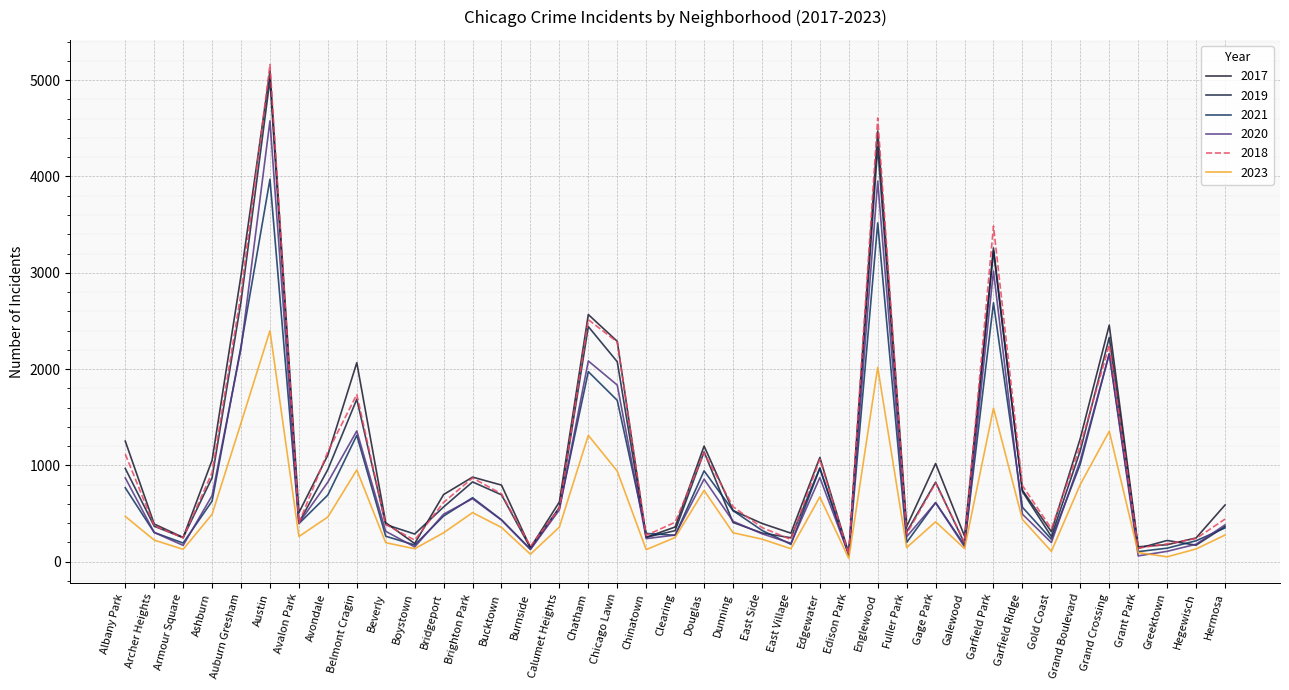

Where is the first local minimum for 2017?

Armour Square